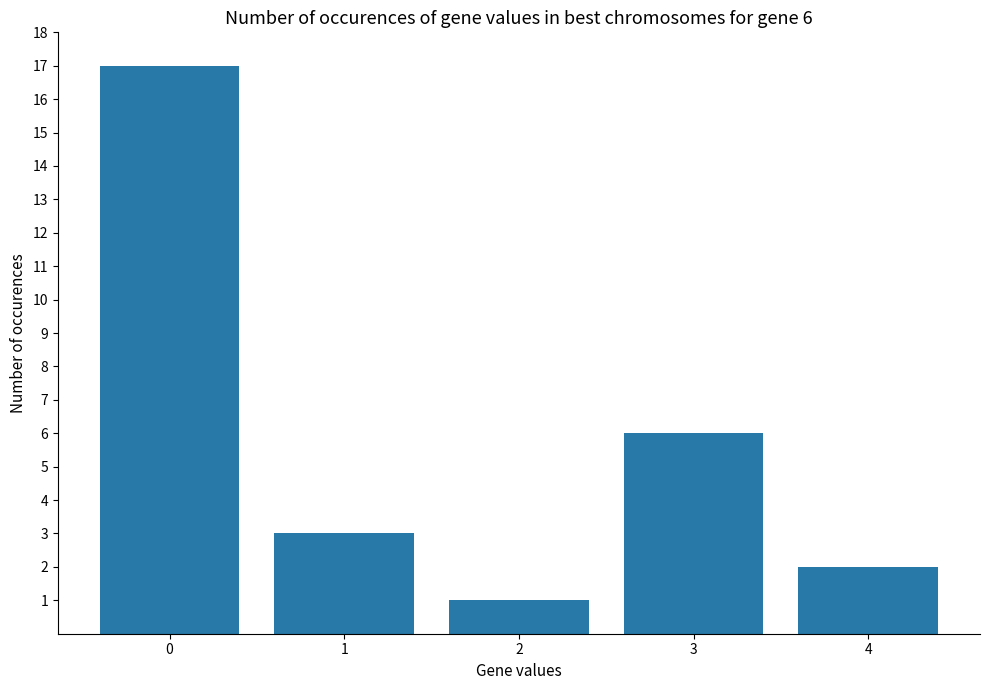

Reading right to left, what are all the values shown in this chart?

2	6	1	3	17